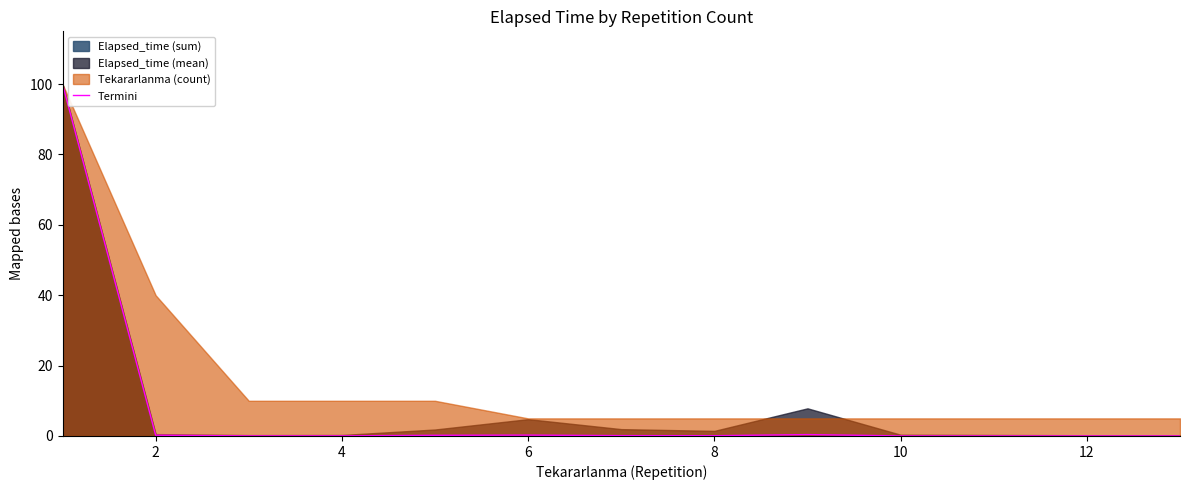

True or false: there are more than 0 points higher than both neighbors.

True